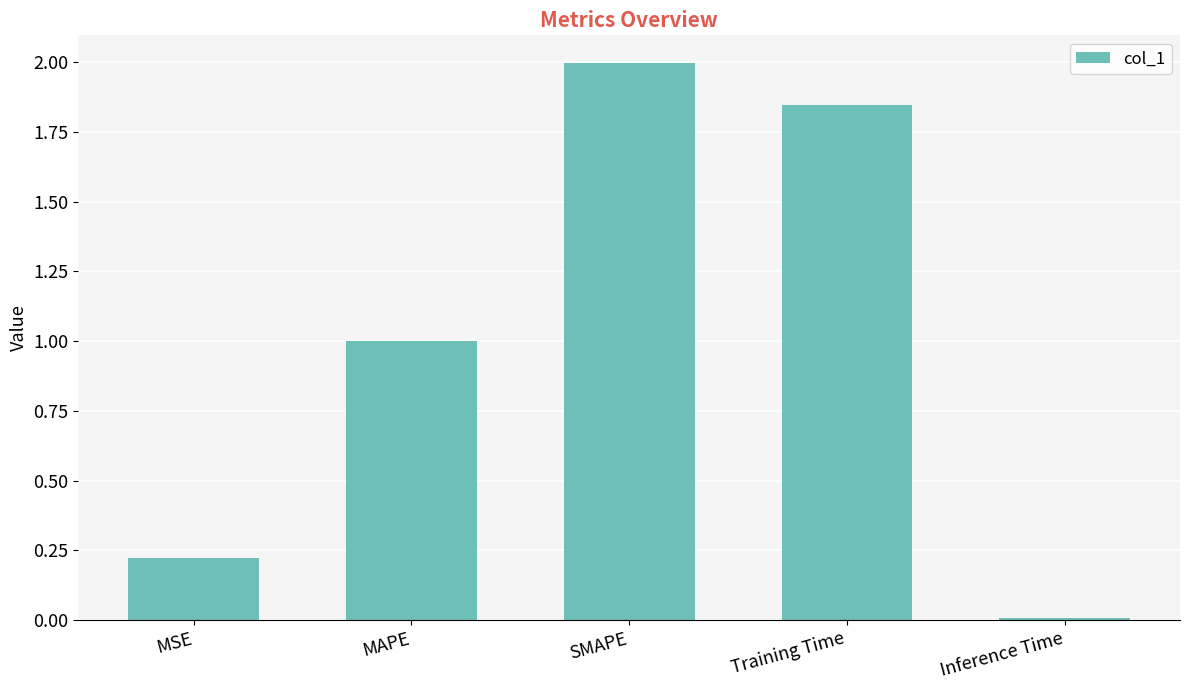

What position from the left is MSE?

1